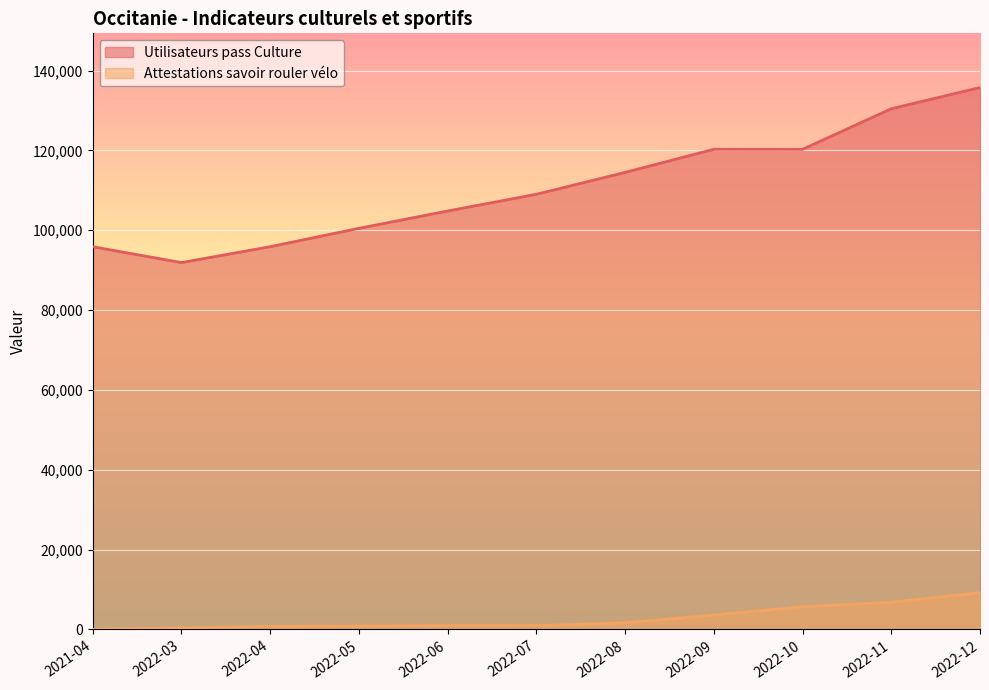

What is the difference between the Attestations savoir rouler vélo values at 2022-06 and 2022-08?

708